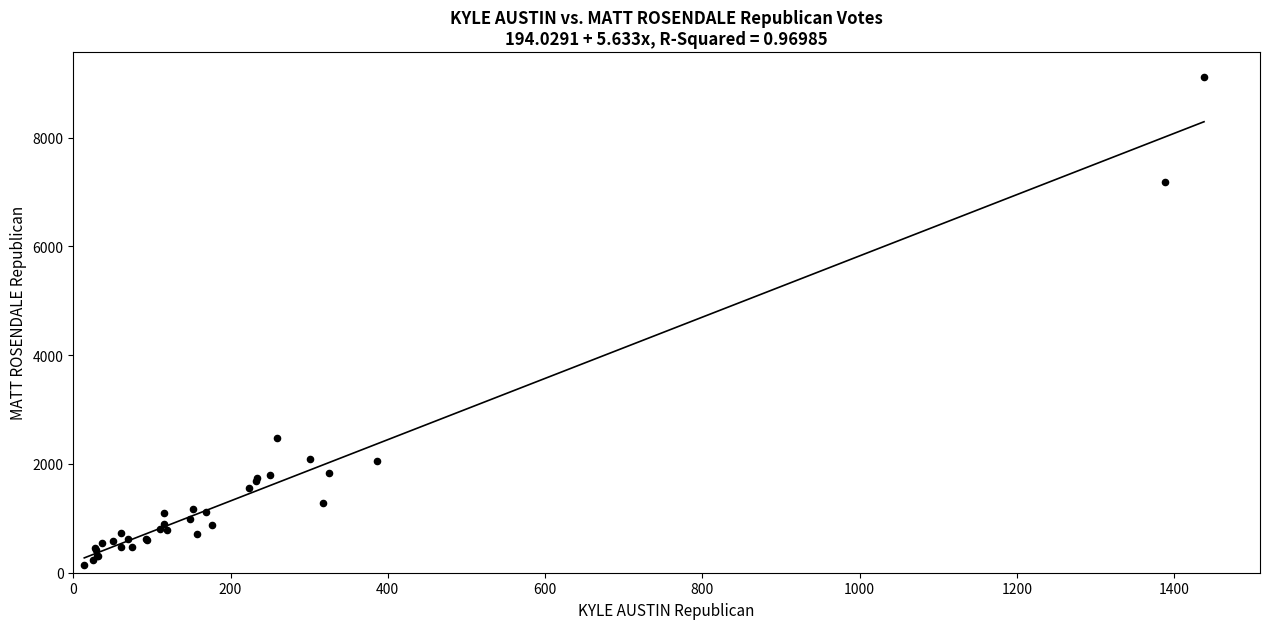

What Y value in the scatter plot is closest to 4629?

2486